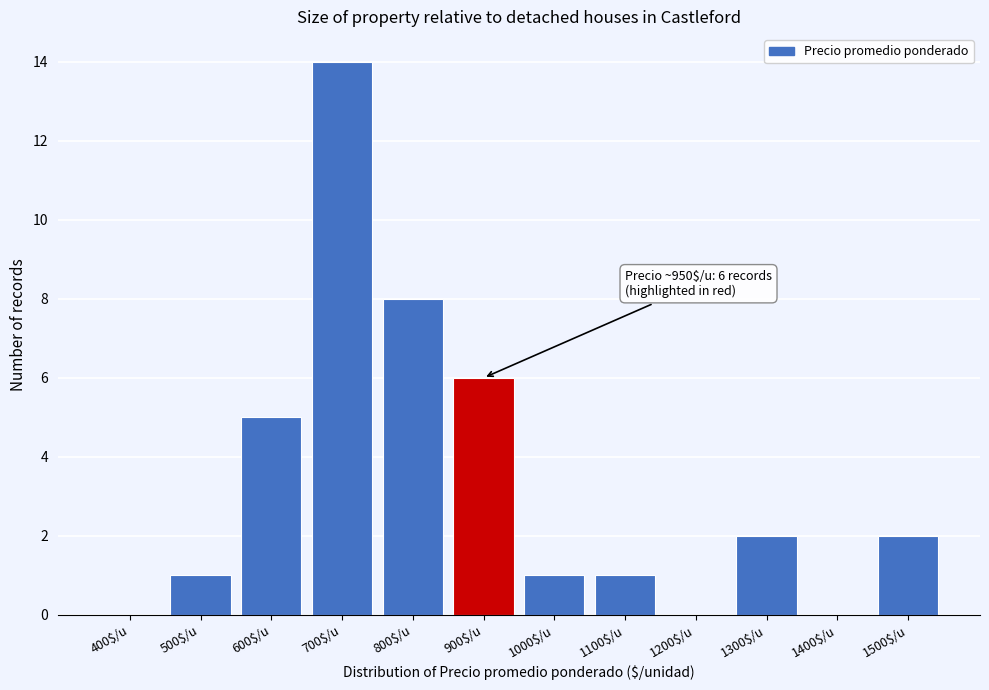

Which label corresponds to the largest value in the chart?

700$/u